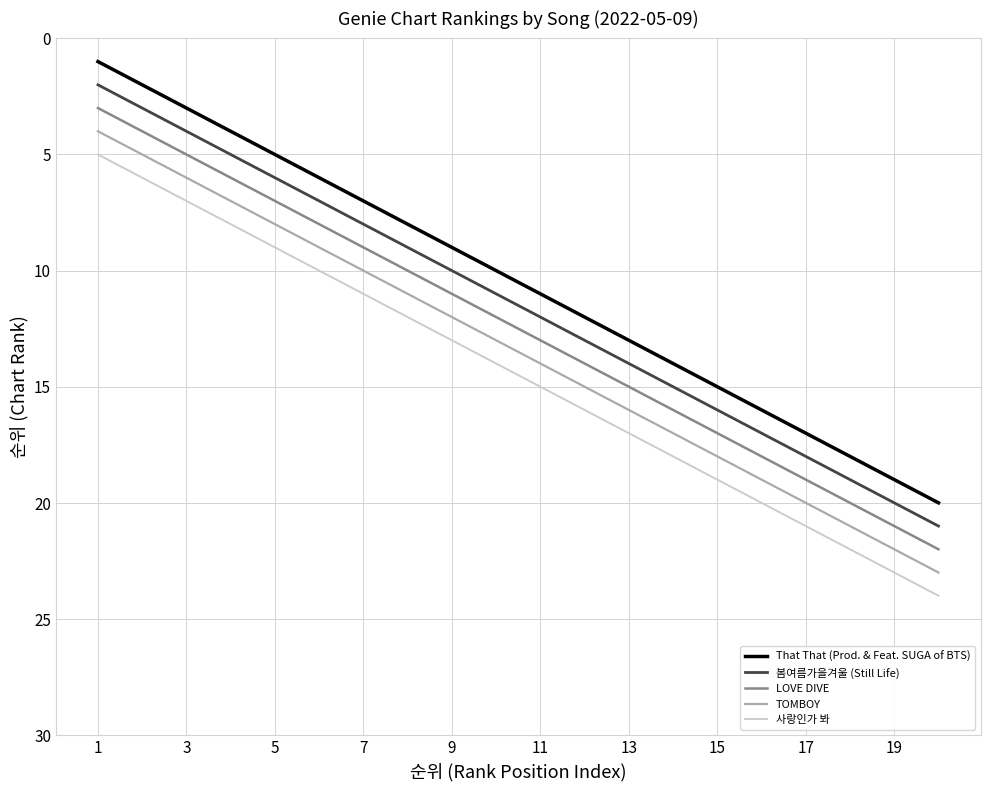

True or false: That That (Prod. & Feat. SUGA of BTS) has more than 1 interior local peaks.

False